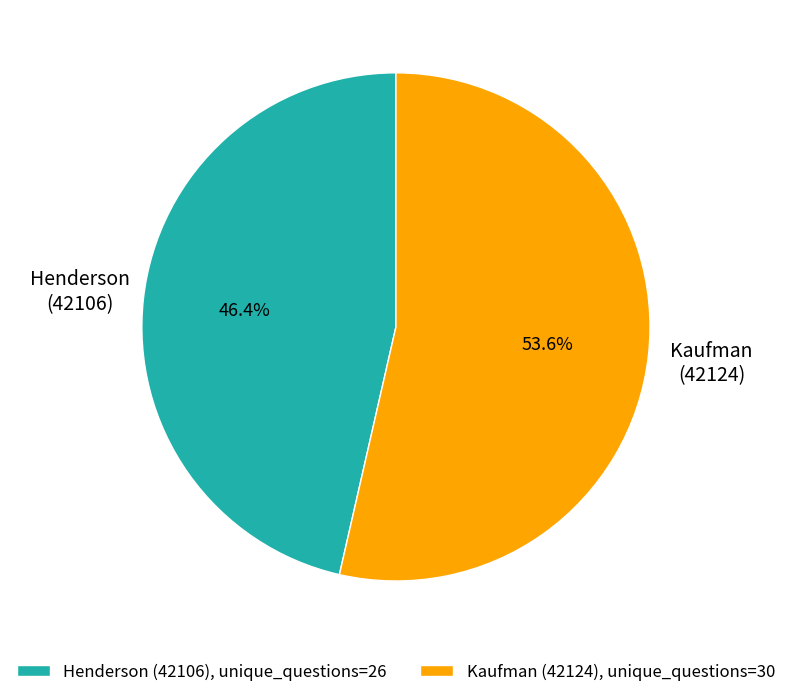

Which slice represents more than half of the pie?

Kaufman (42124)